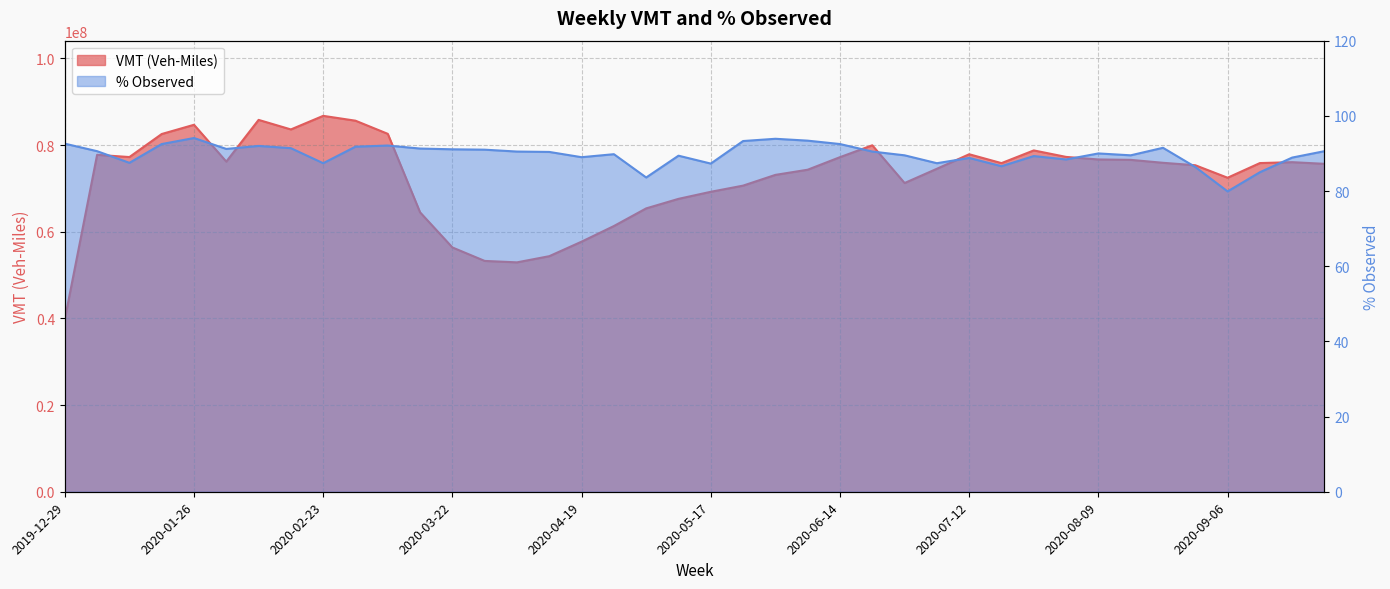

What is the difference between the second highest and minimum values in the % Observed series?

14.0